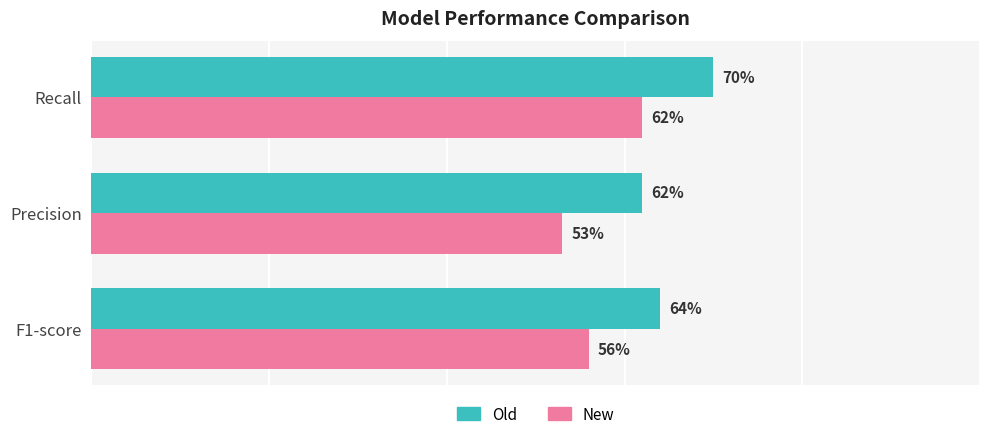

What is the value of the New bar at the 1st from the left?

0.6